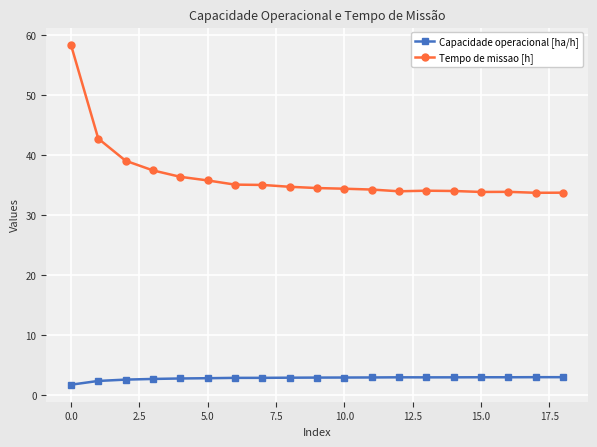

True or false: Capacidade operacional [ha/h] and Tempo de missao [h] intersect in this chart.

False